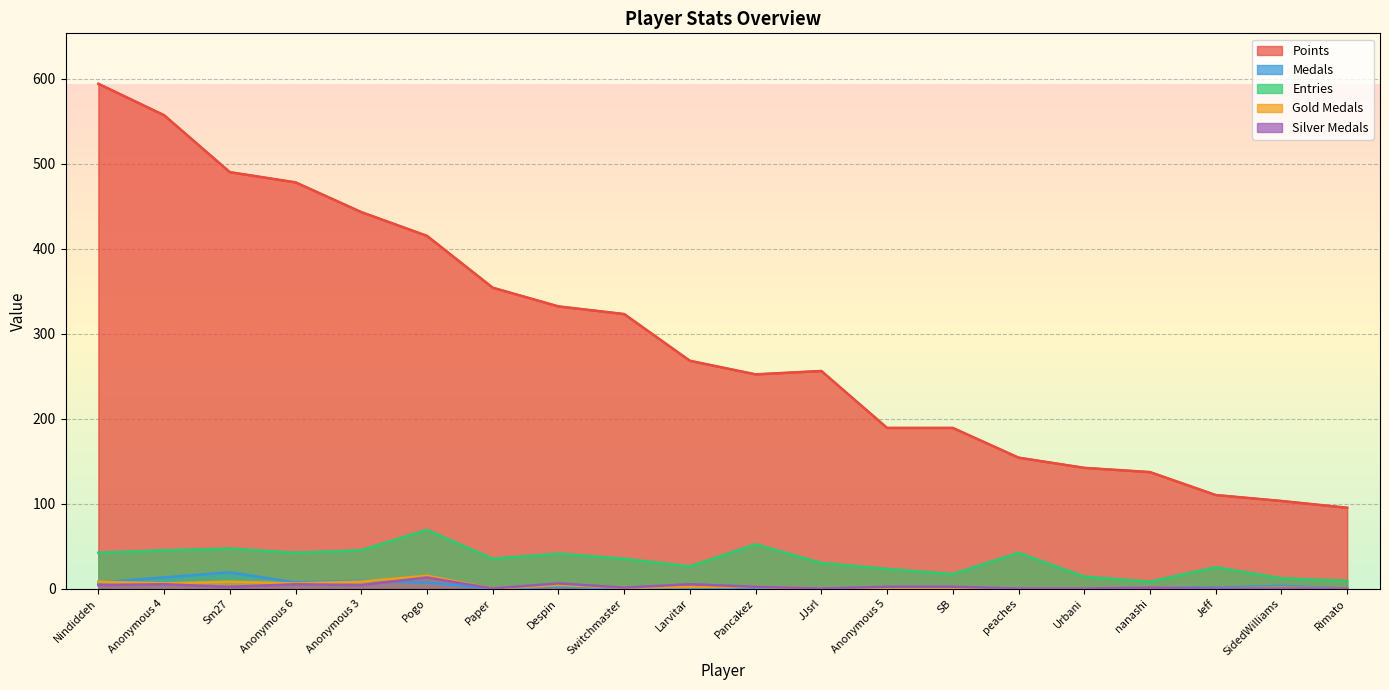

What is the sum of all Medals values?

69